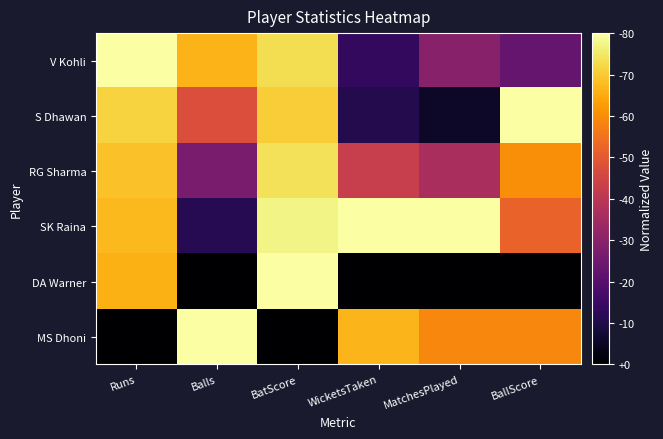

Which category has the highest value across all series?

Runs